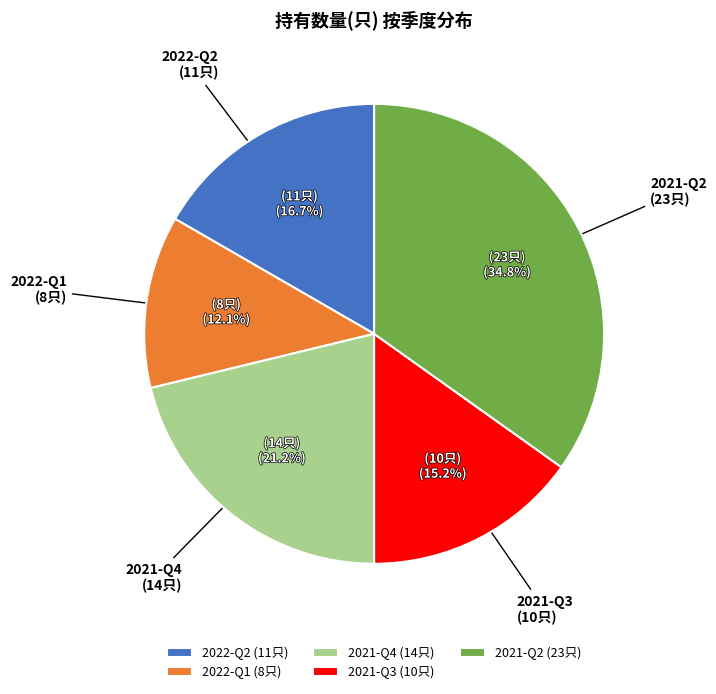

Approximately how many times larger is the value at 2021-Q3 compared to 2021-Q2?

0.4